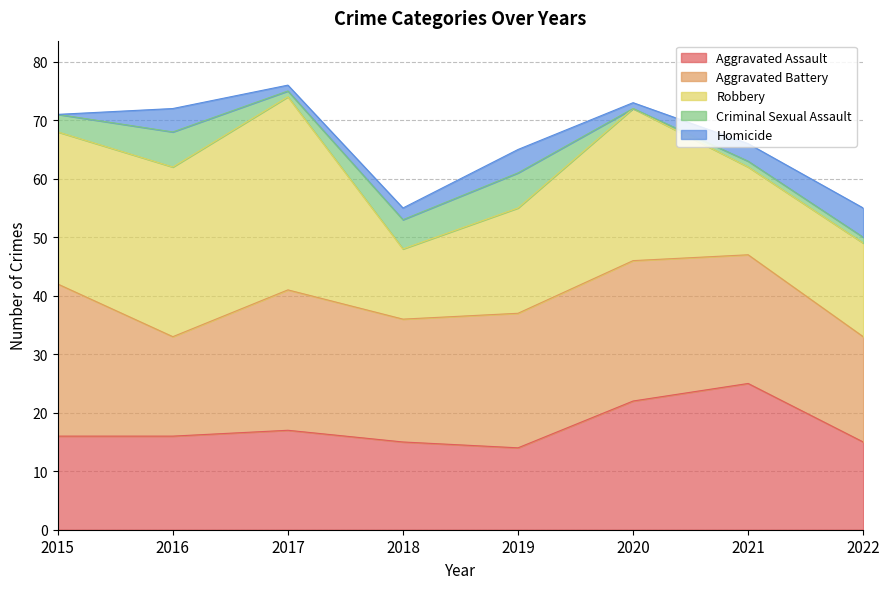

At which label does Aggravated Battery first exceed 23?

2015